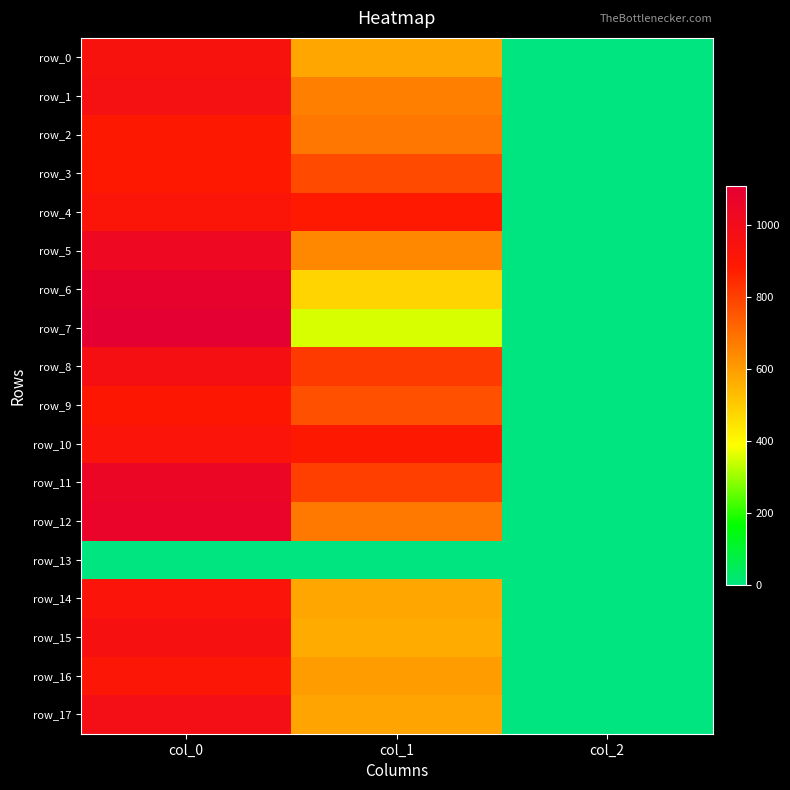

Which has a higher value, col_2 or col_1?

col_1